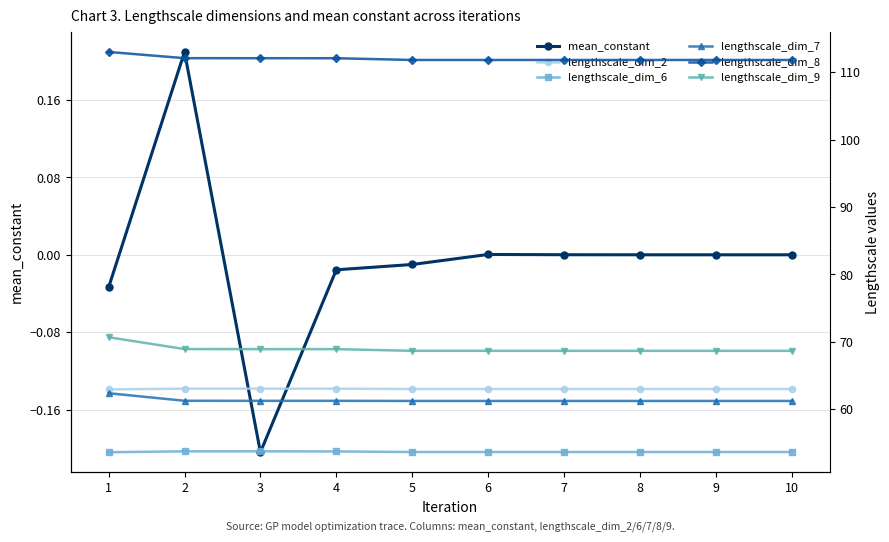

True or false: lengthscale_dim_8 has a value of 198.1 at 6.

False